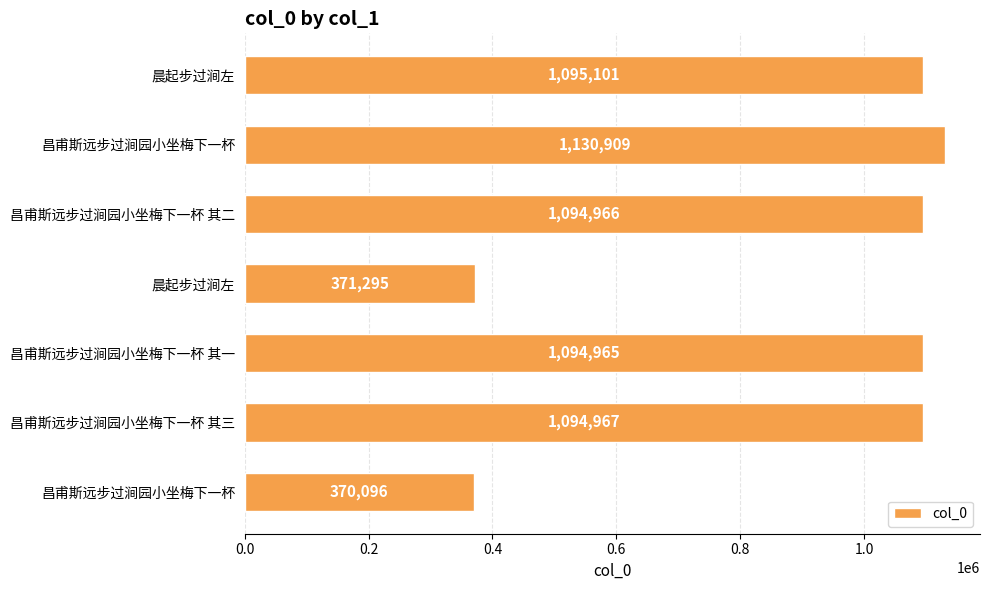

How many categories are shown in the chart?

7